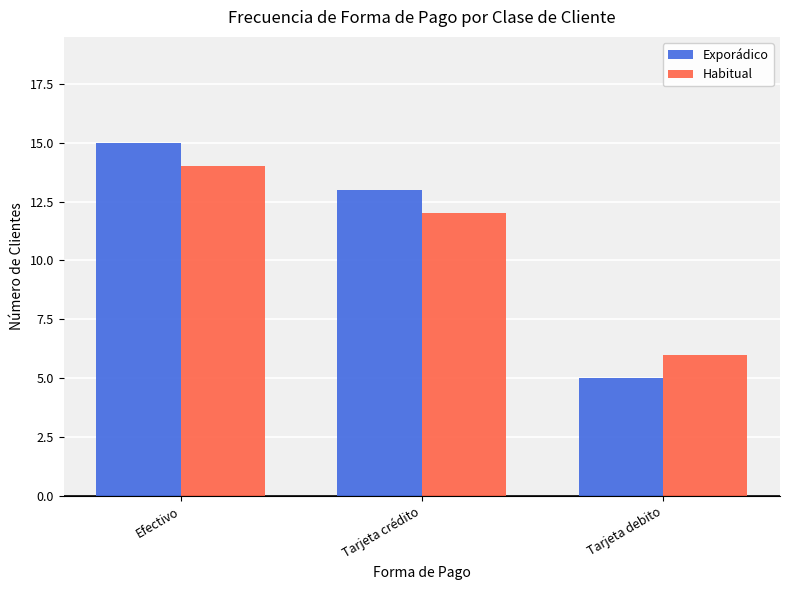

What is the value of the Habitual bar at the 1st from the left?

14